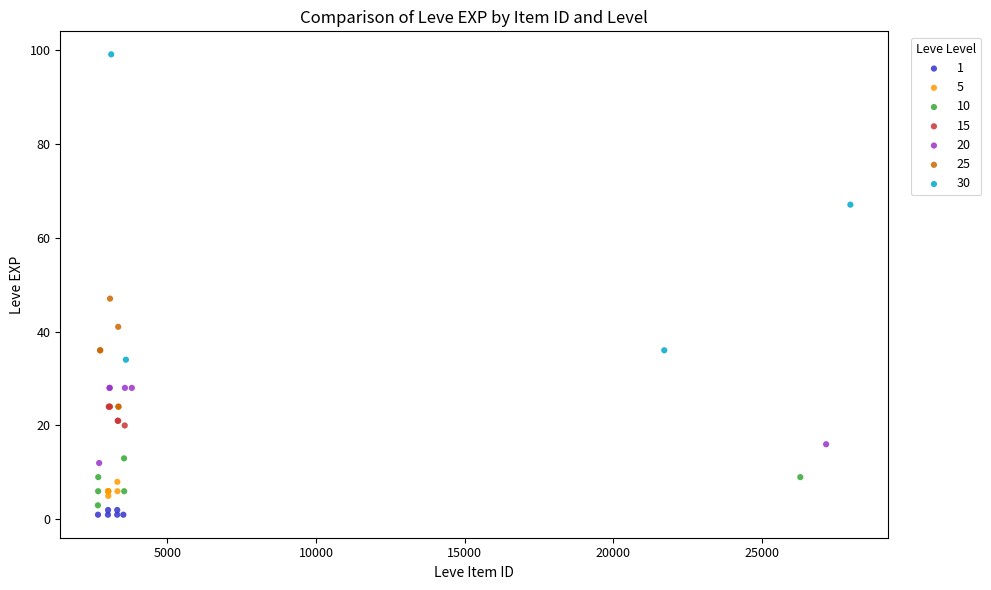

Which series reaches the maximum Y coordinate?

30